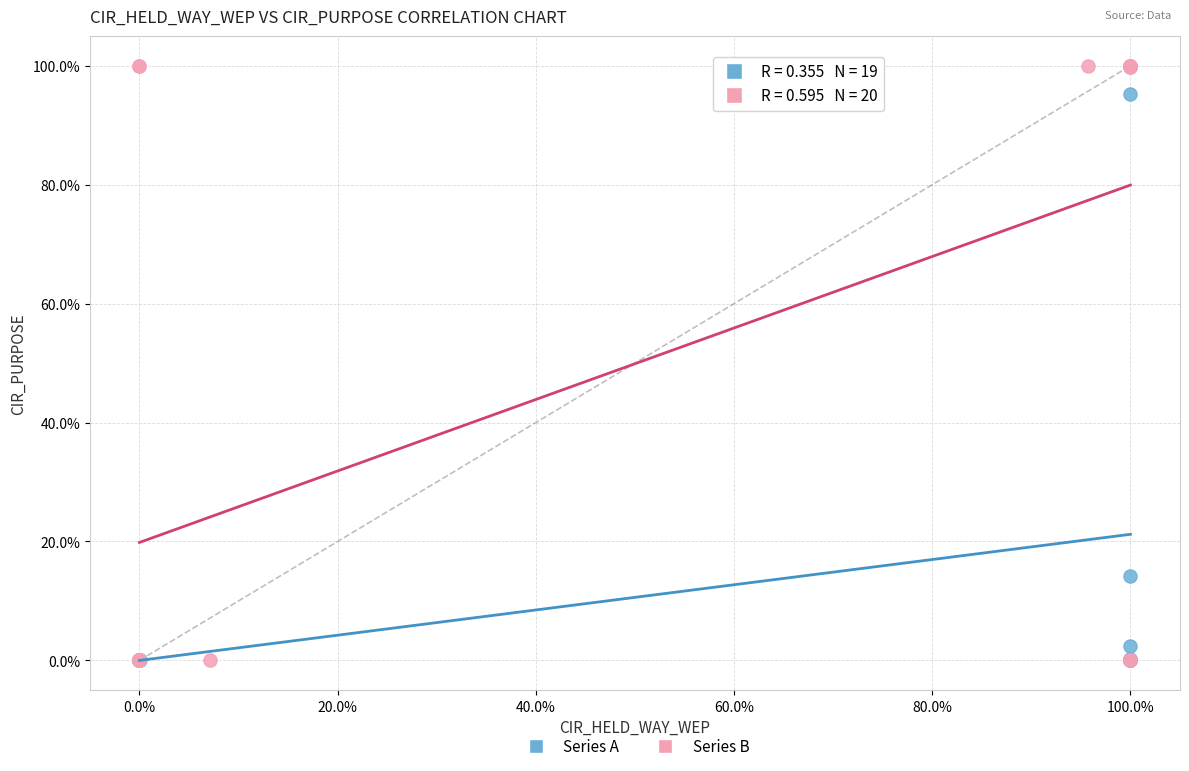

What are all the series names shown in the legend?

Series A, Series B